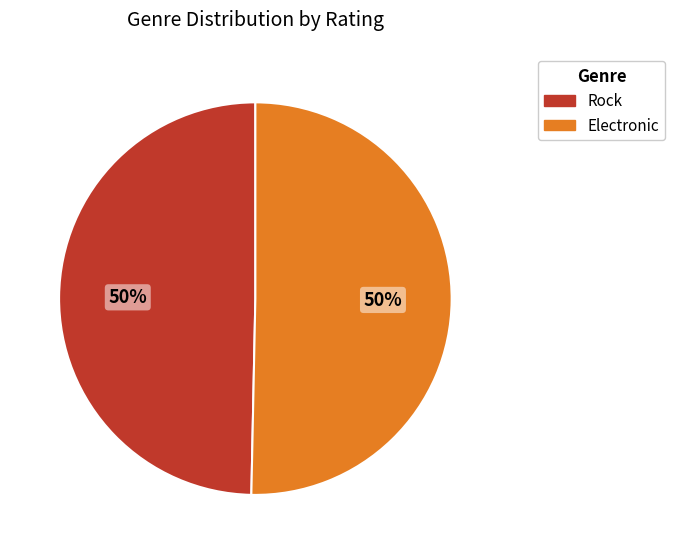

To the nearest percent, what is the combined percentage of Rock and Electronic?

100%